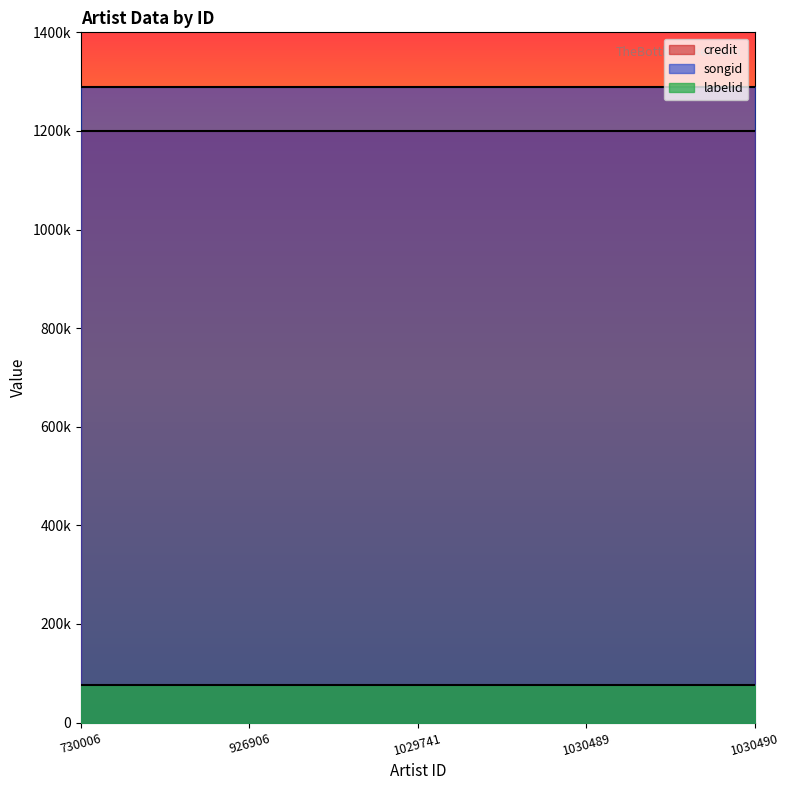

At which label is songid closest to 1288446?

730006